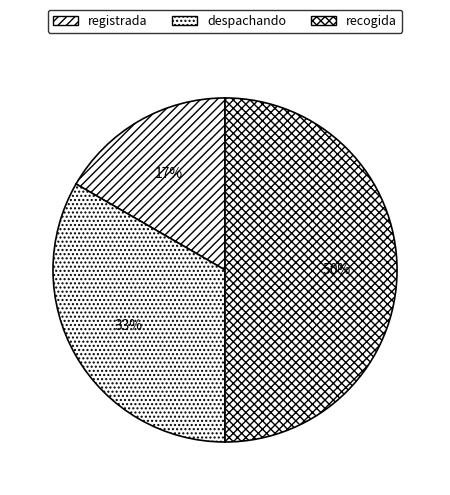

How many slices are in this pie chart?

3